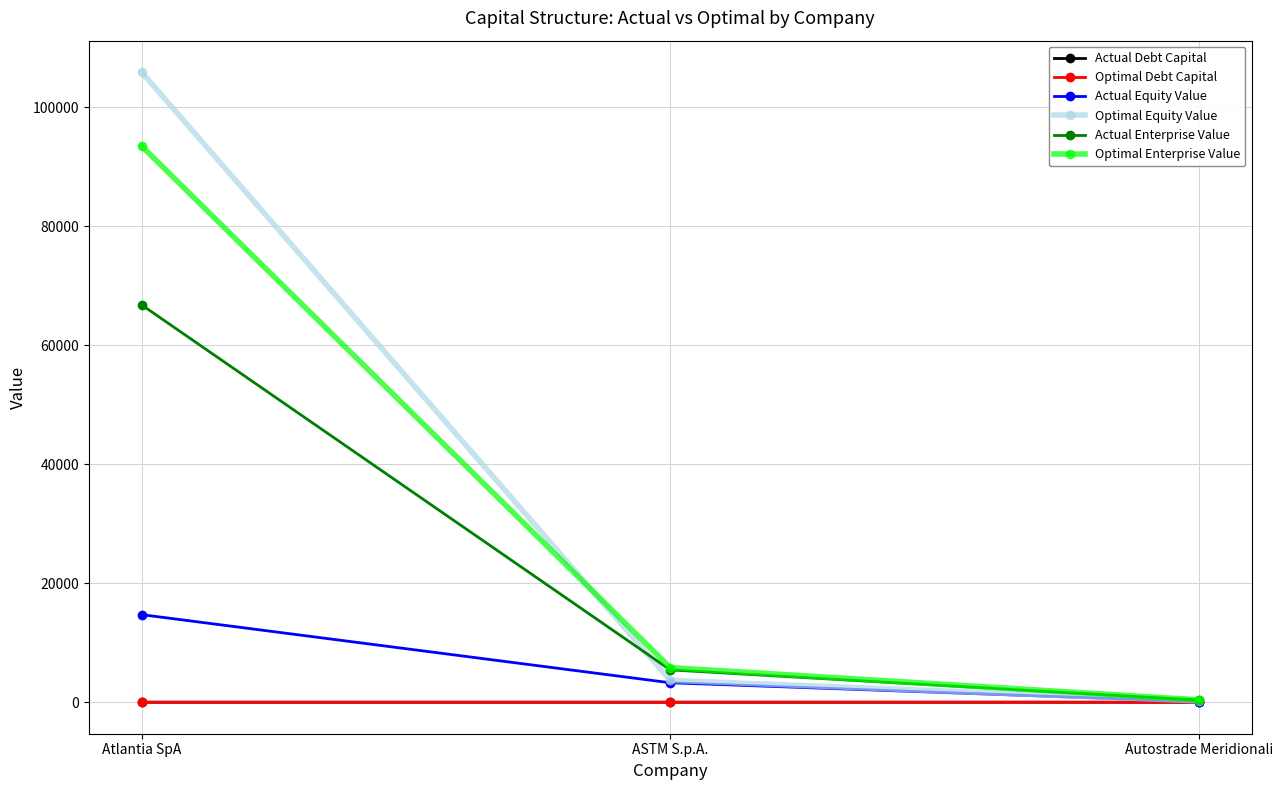

Which category has the lowest value in the Optimal Enterprise Value series?

Autostrade Meridionali